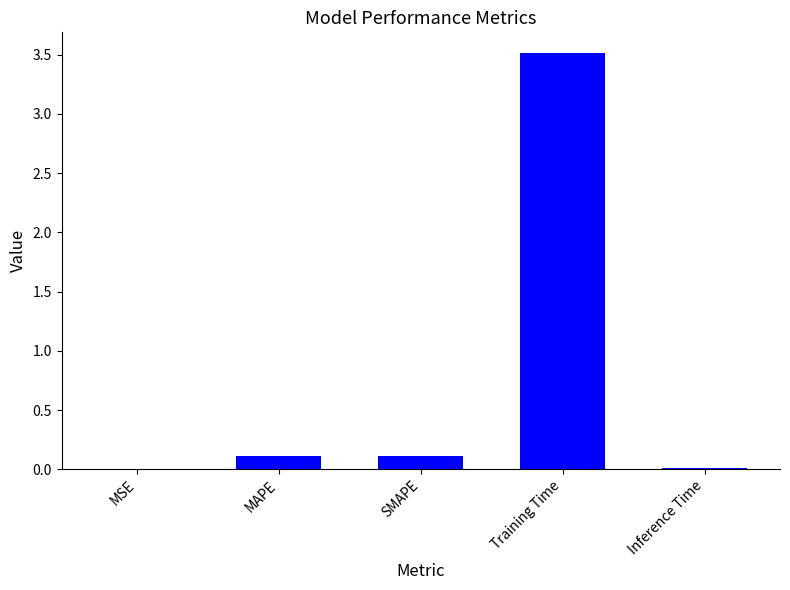

Which category has the highest value across all series?

Training Time